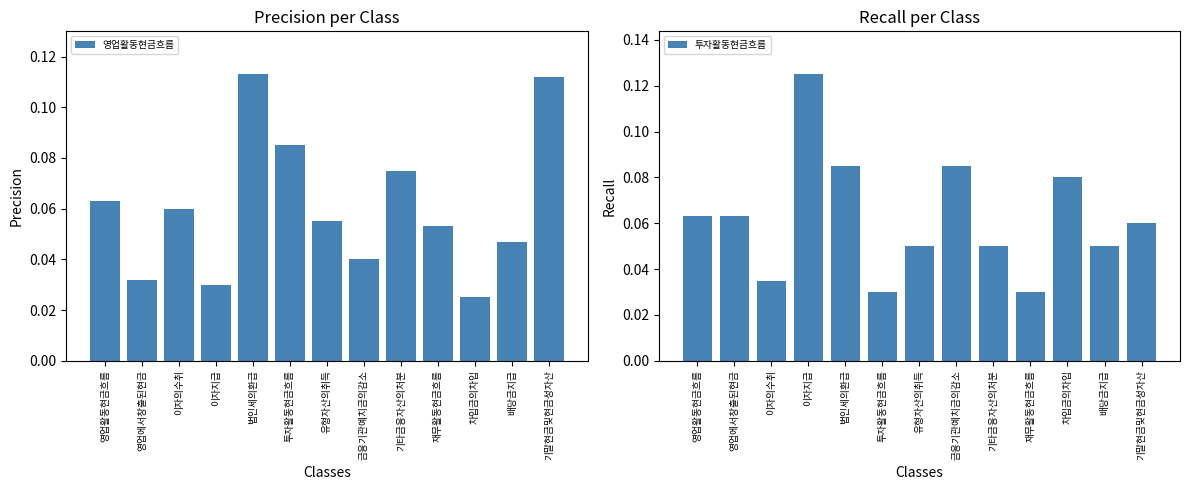

What is the label of the 7th bar from the left?

유형자산의취득